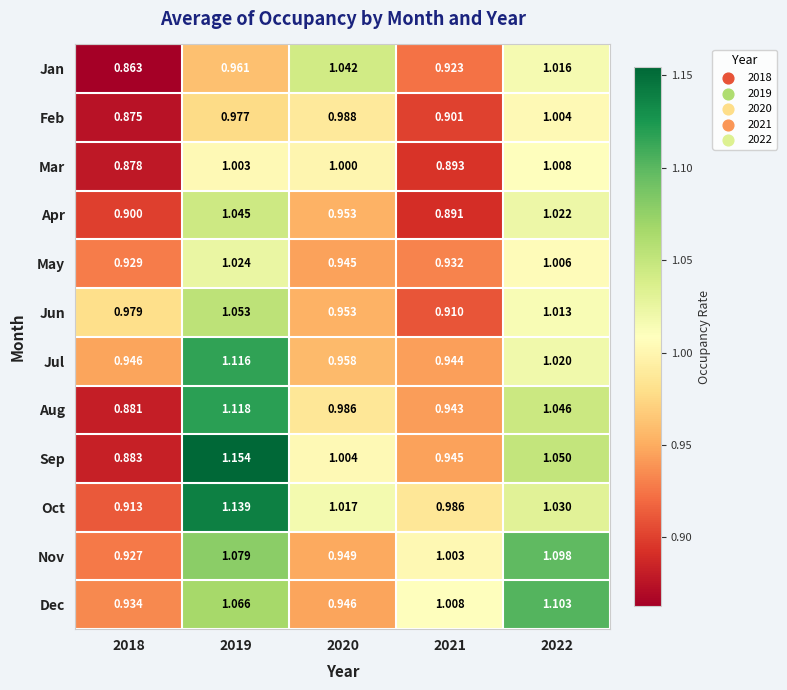

What is the difference between the highest and lowest values at 2020?

0.1